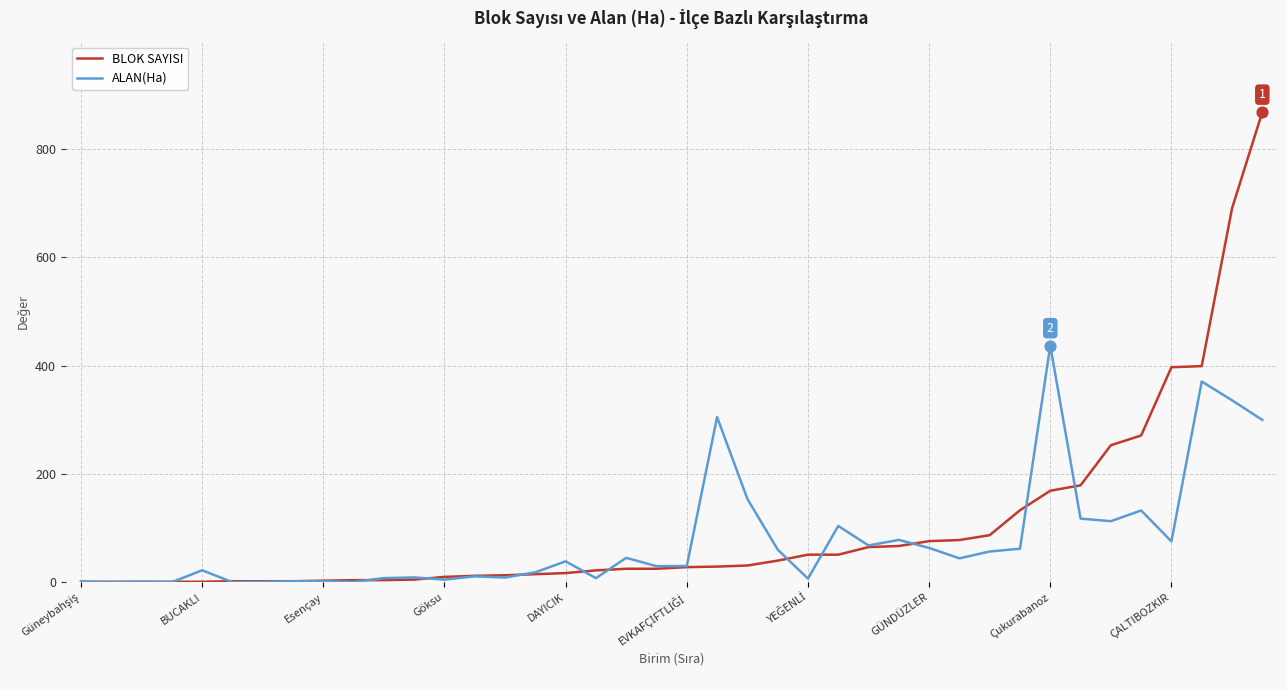

Which series has the widest spread of values?

BLOK SAYISI